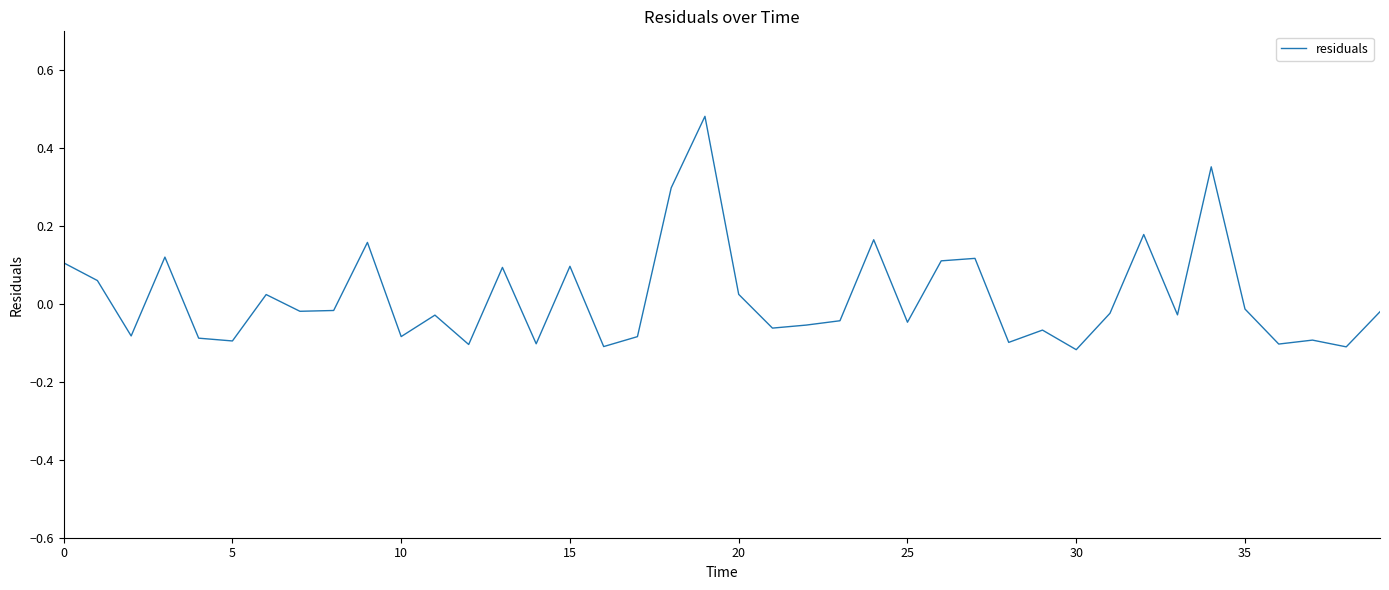

How many negative values are there?

25